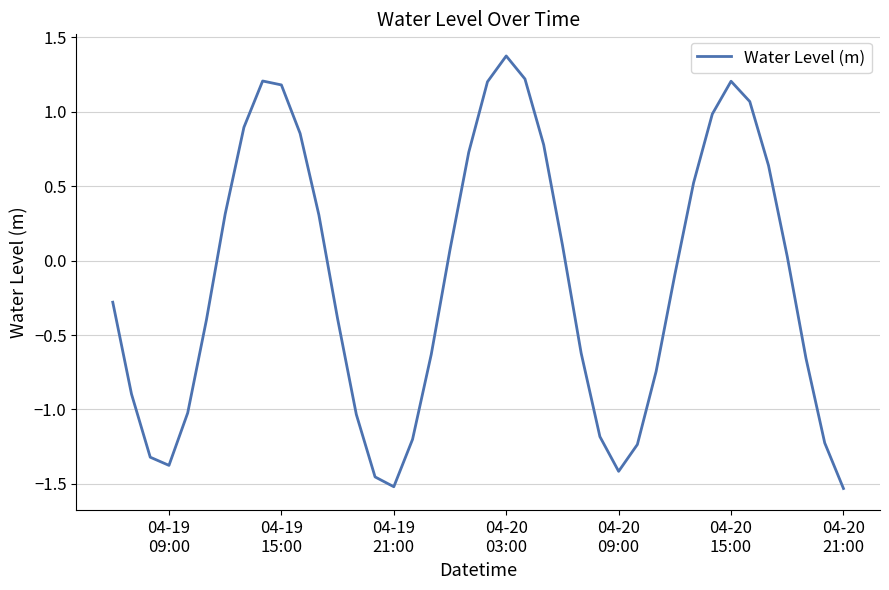

How many interior local peaks (higher than both neighbors) does the data have?

3